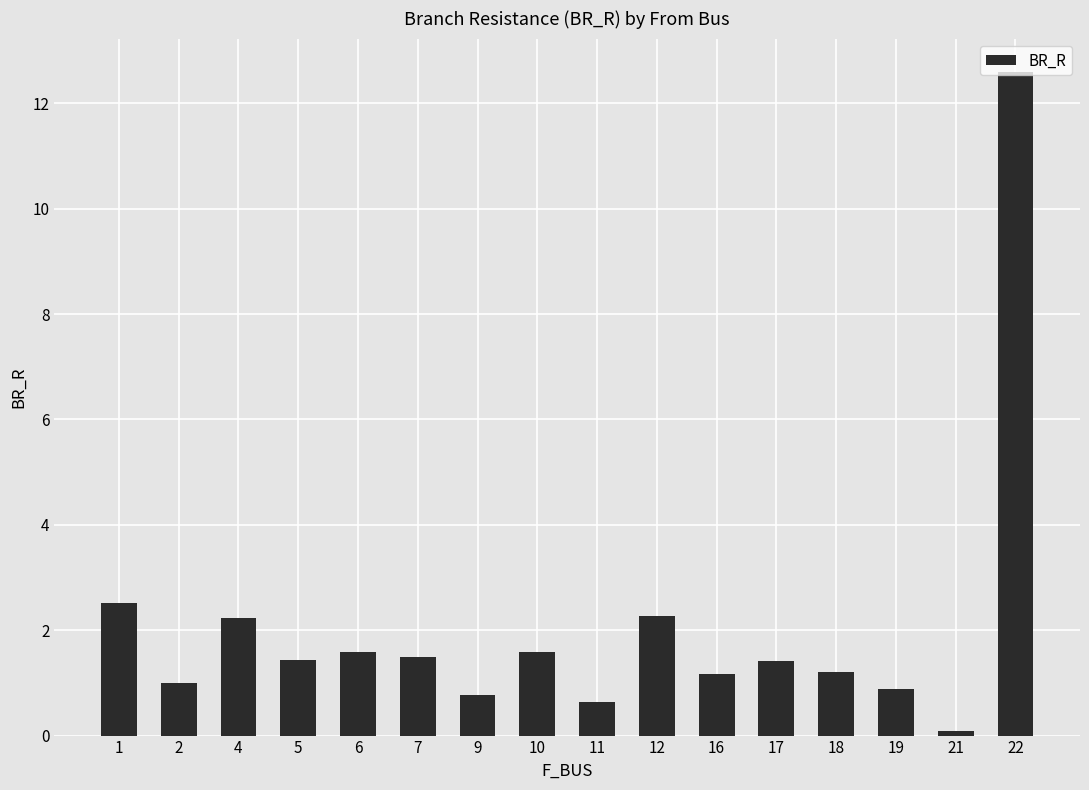

What is the change in value from 2 to 6?

+0.6